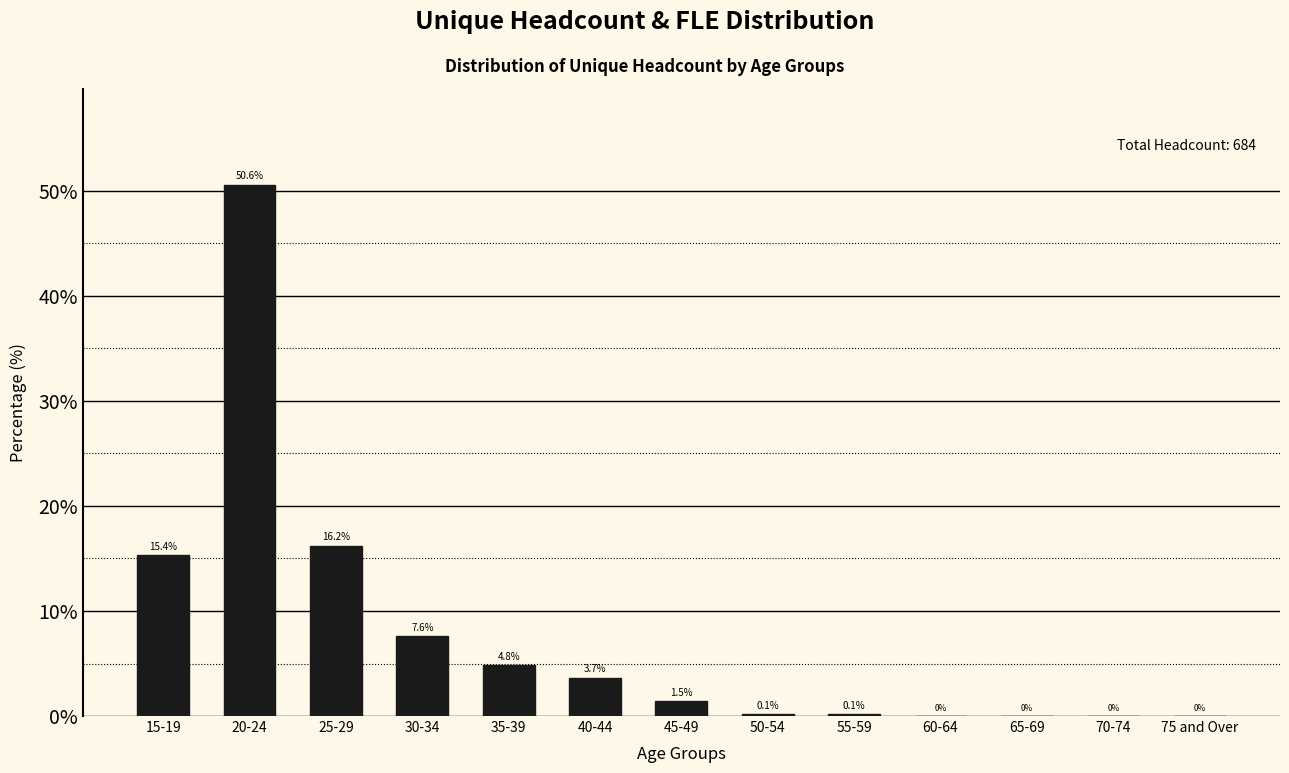

Reading left to right, extract all data points from this chart.

15-19=15.4	20-24=50.6	25-29=16.2	30-34=7.6	35-39=4.8	40-44=3.7	45-49=1.5	50-54=0.1	55-59=0.1	60-64=0.0	65-69=0.0	70-74=0.0	75 and Over=0.0